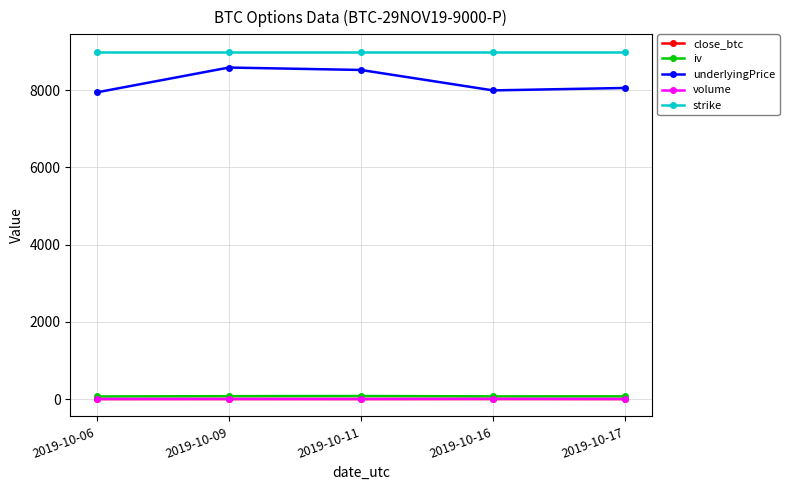

What is the value of the strike point at the 3rd from the left?

9000.0